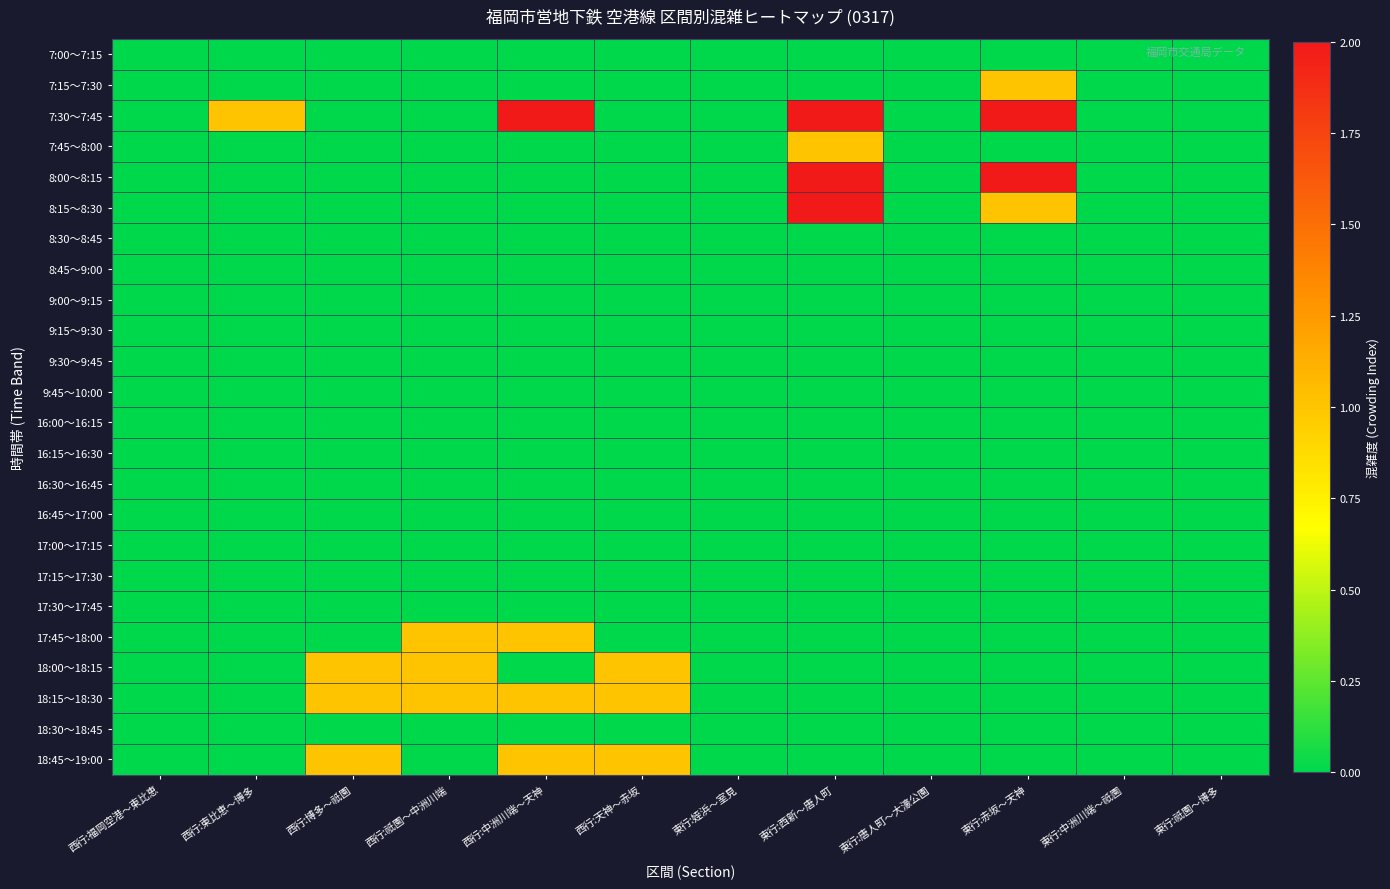

What is the maximum value shown in the chart?

2